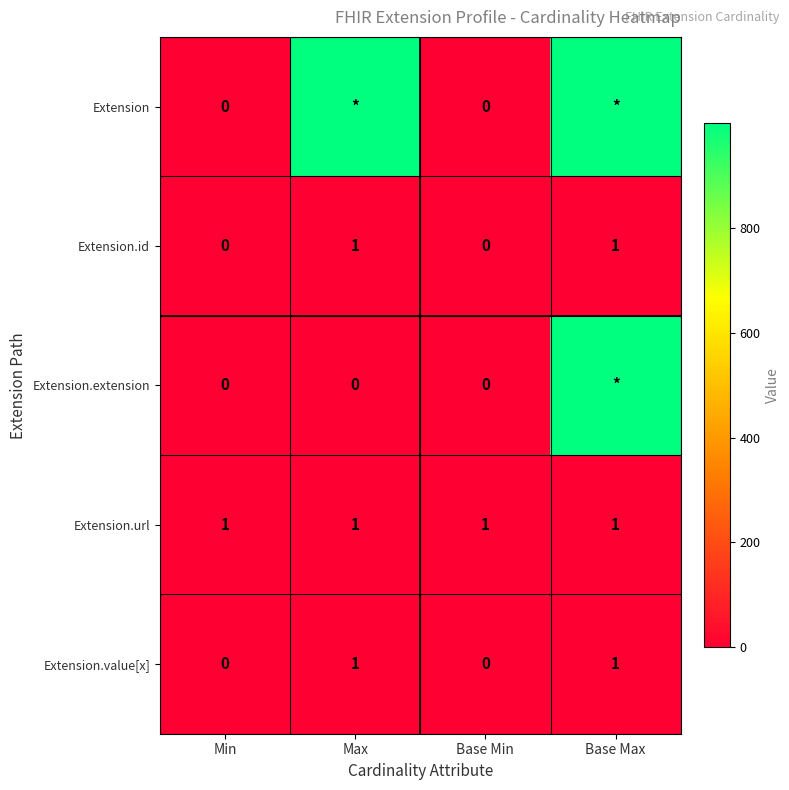

What is the difference between the second highest and second lowest values in the Extension.value[x] series?

1